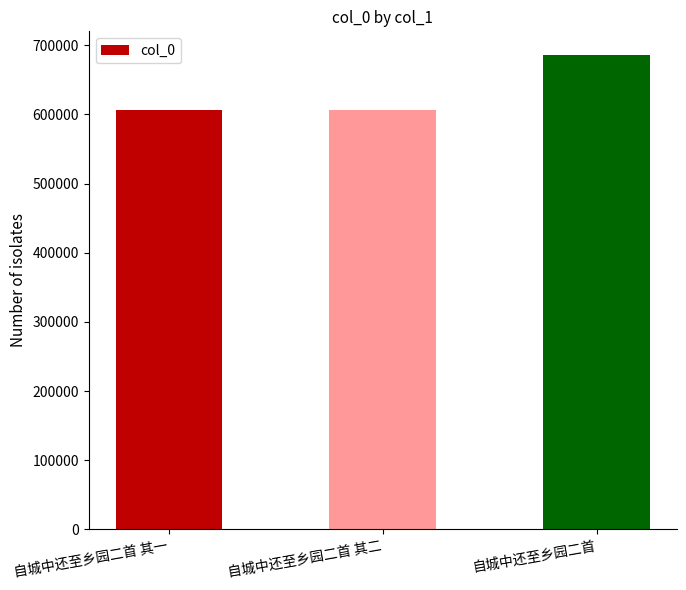

What is the change in value from 自城中还至乡园二首 其一 to 自城中还至乡园二首?

+79885